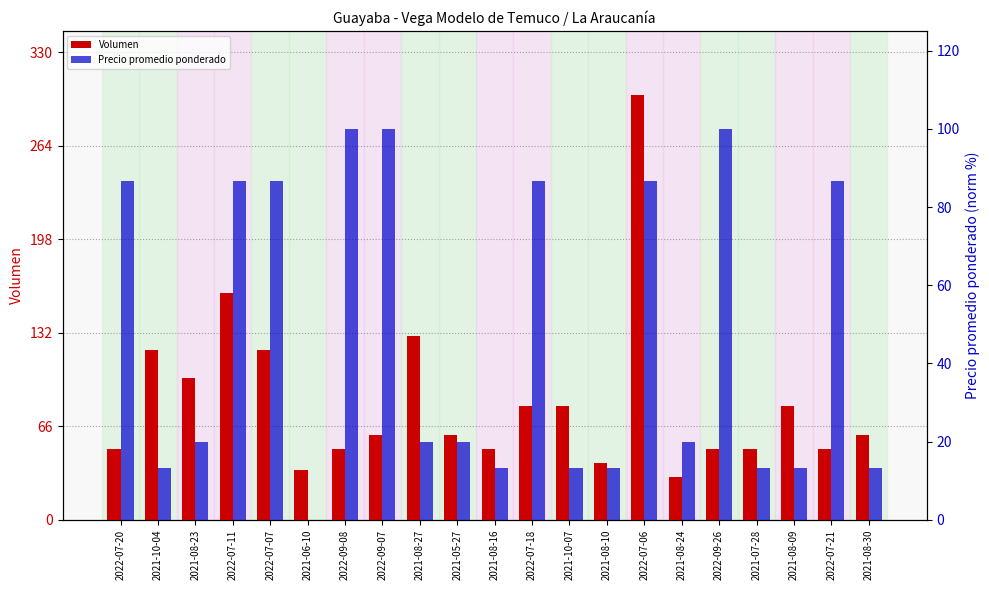

List the labels in order of Volumen value, largest first.

2022-07-06, 2022-07-11, 2021-08-27, 2021-10-04, 2022-07-07, 2021-08-23, 2022-07-18, 2021-10-07, 2021-08-09, 2022-09-07, 2021-05-27, 2021-08-30, 2022-07-20, 2022-09-08, 2021-08-16, 2022-09-26, 2021-07-28, 2022-07-21, 2021-08-10, 2021-06-10, 2021-08-24